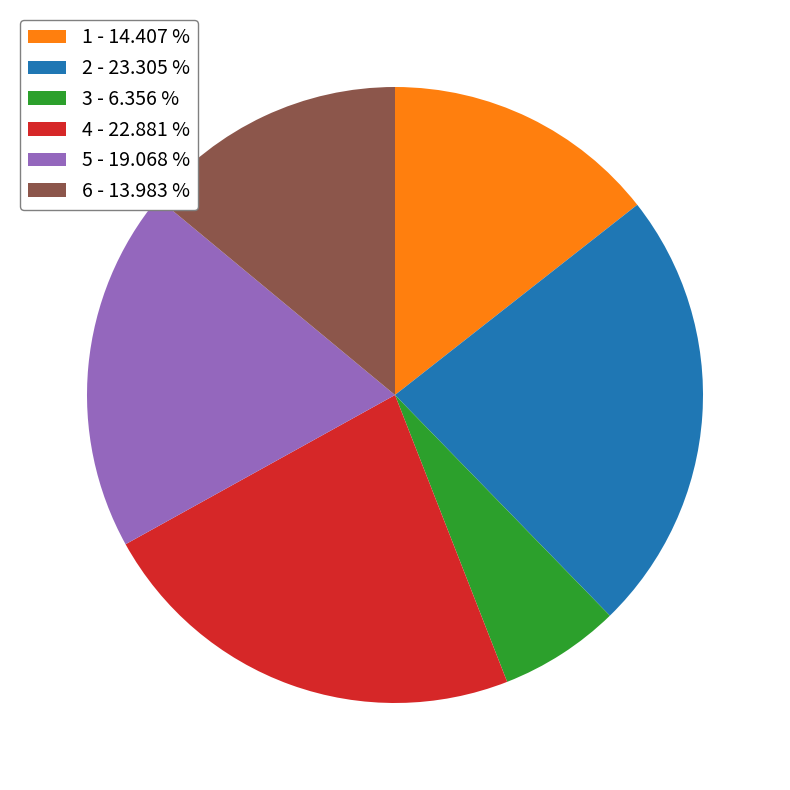

How many slices are in this pie chart?

6